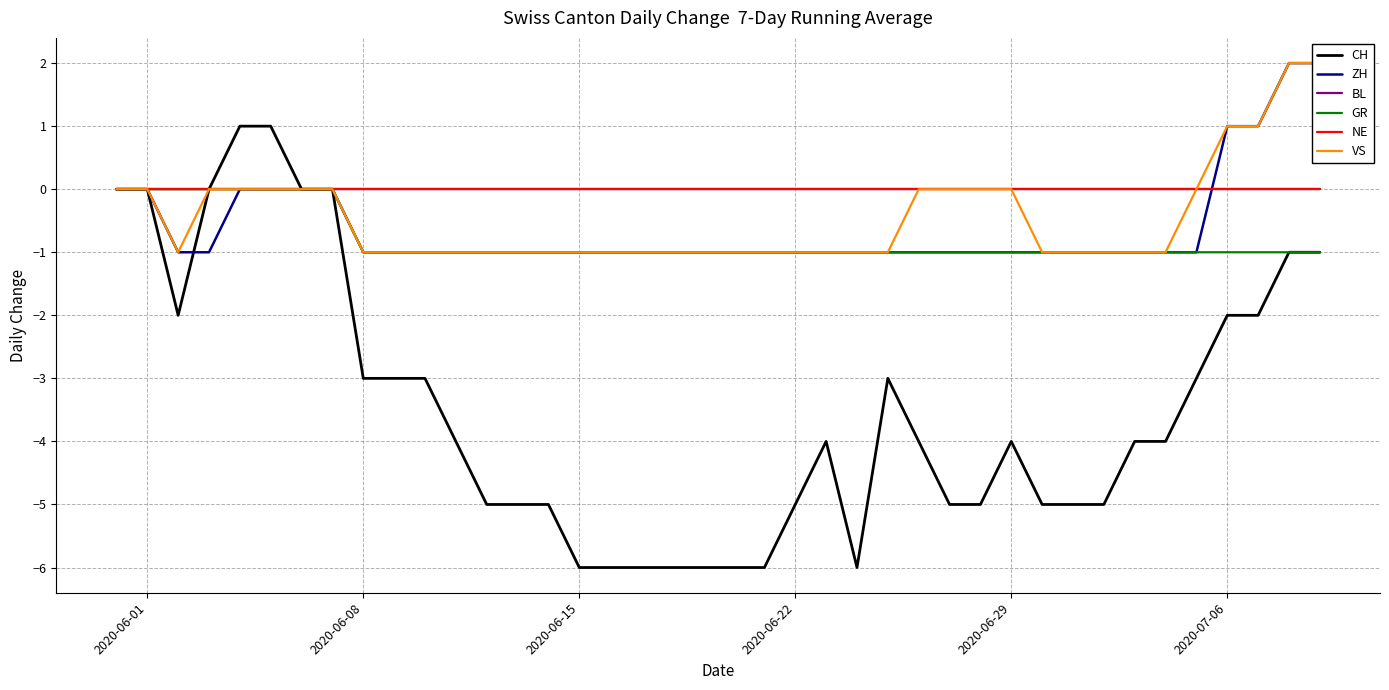

What is the maximum value shown in the chart?

2